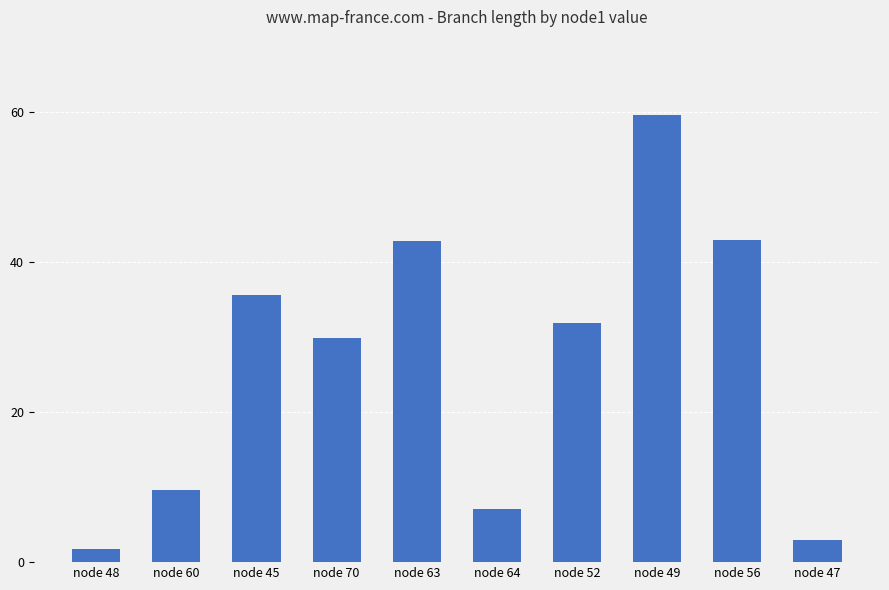

What position from the left is node 49?

8